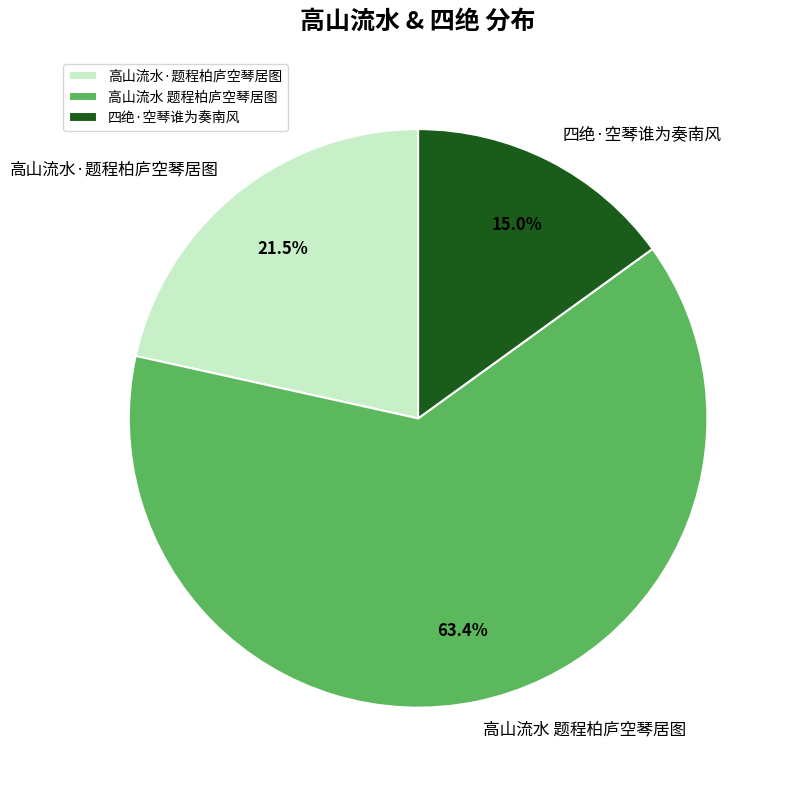

What percentage is NOT represented by 高山流水·题程柏庐空琴居图?

78.5%